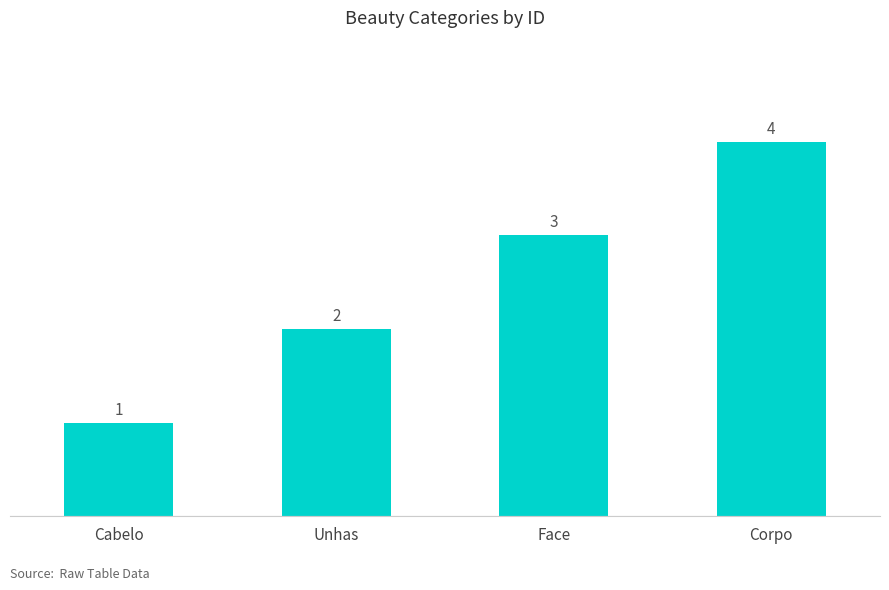

Reading left to right, what are all the values shown in this chart?

Cabelo=1	Unhas=2	Face=3	Corpo=4